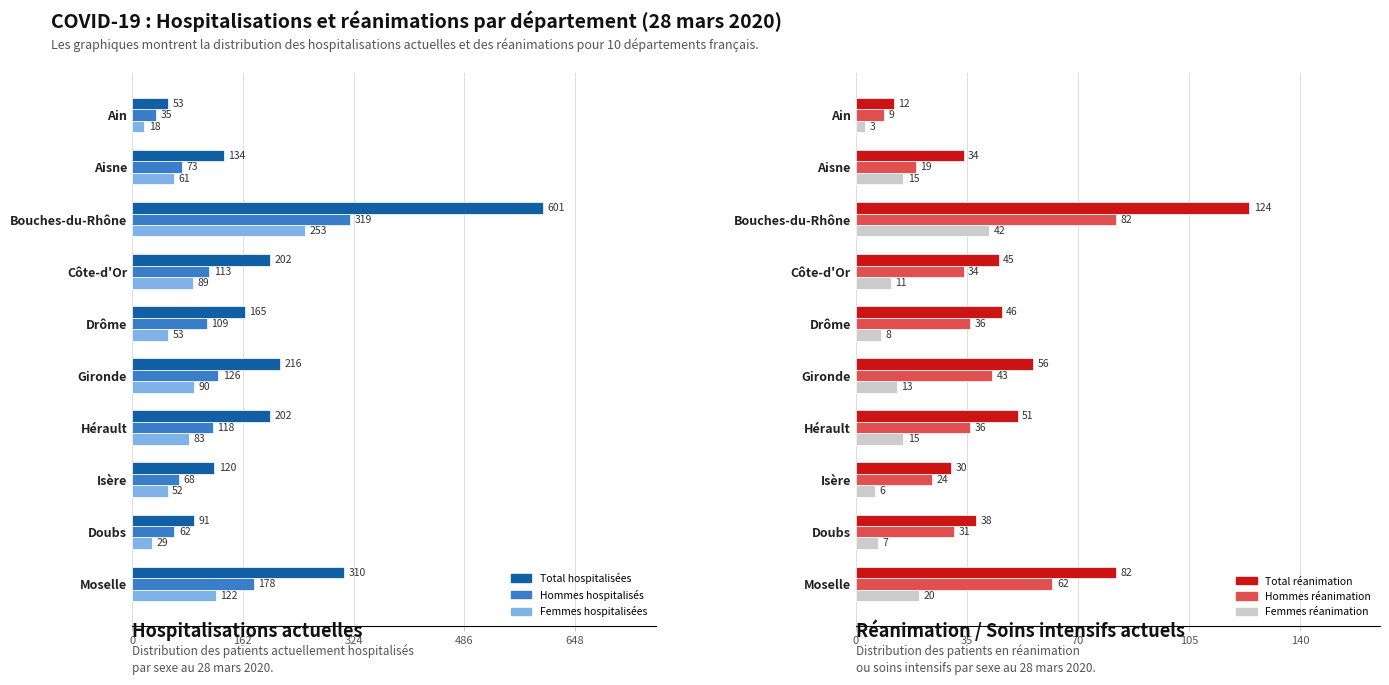

Reading left to right, extract all data points from this chart.

Total hospitalisées: 53	134	601	202	165	216	202	120	91	310
Hommes hospitalisés: 35	73	319	113	109	126	118	68	62	178
Femmes hospitalisées: 18	61	253	89	53	90	83	52	29	122
Total réanimation: 12	34	124	45	46	56	51	30	38	82
Hommes réanimation: 9	19	82	34	36	43	36	24	31	62
Femmes réanimation: 3	15	42	11	8	13	15	6	7	20